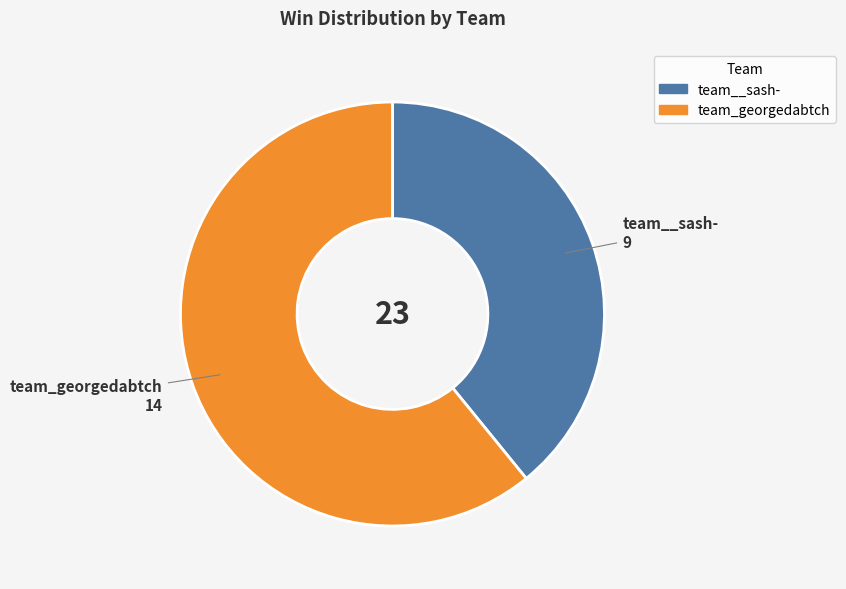

The team_georgedabtch slice represents 61% of the pie. True or false?

True